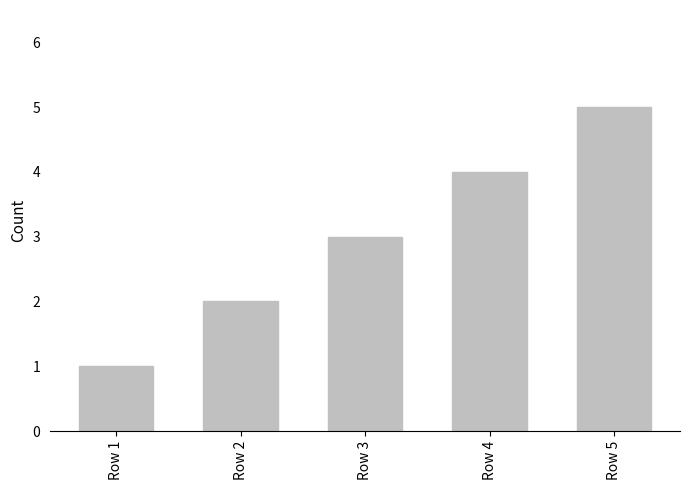

Rank the categories by value from lowest to highest.

Row 1, Row 2, Row 3, Row 4, Row 5